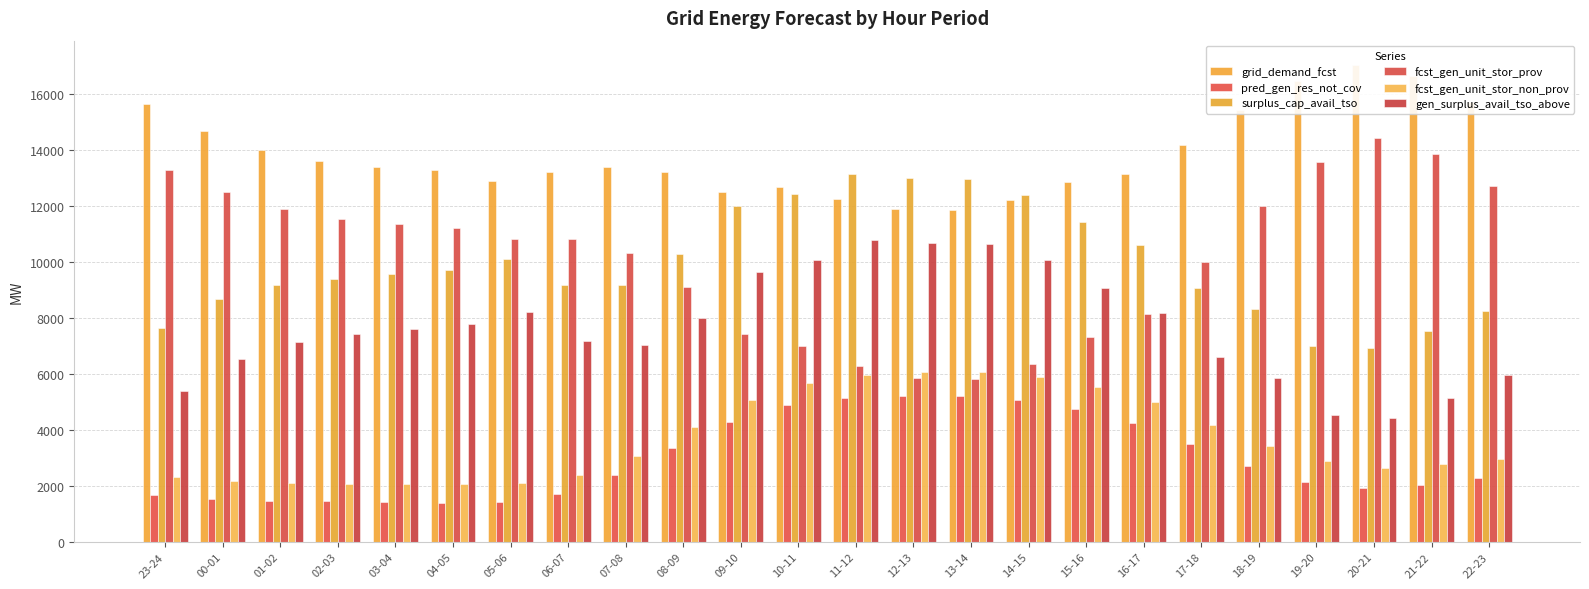

What is the lowest value of the surplus_cap_avail_tso series?

6906